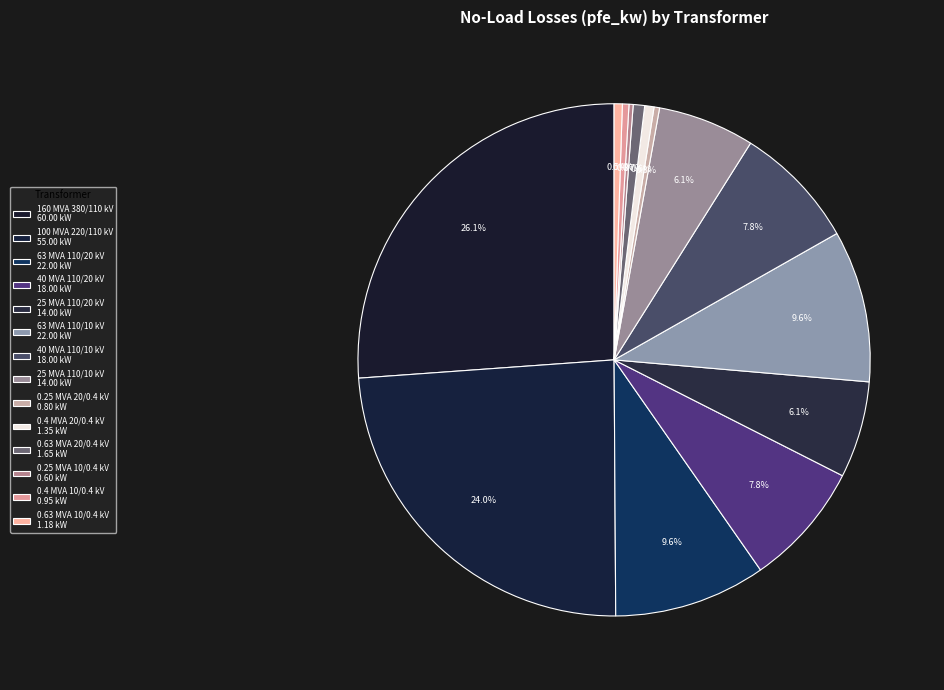

Is there any slice that represents more than half of the pie?

No